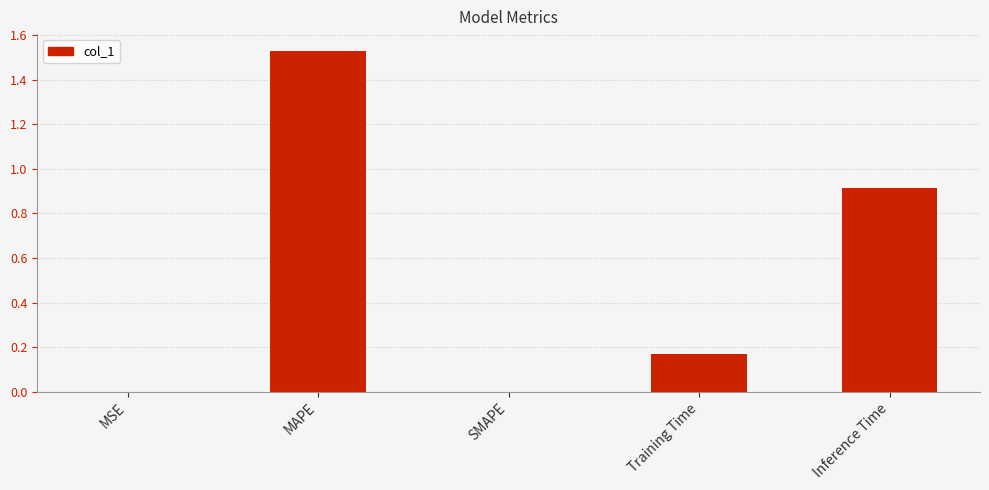

What is the sum of all values?

2.6